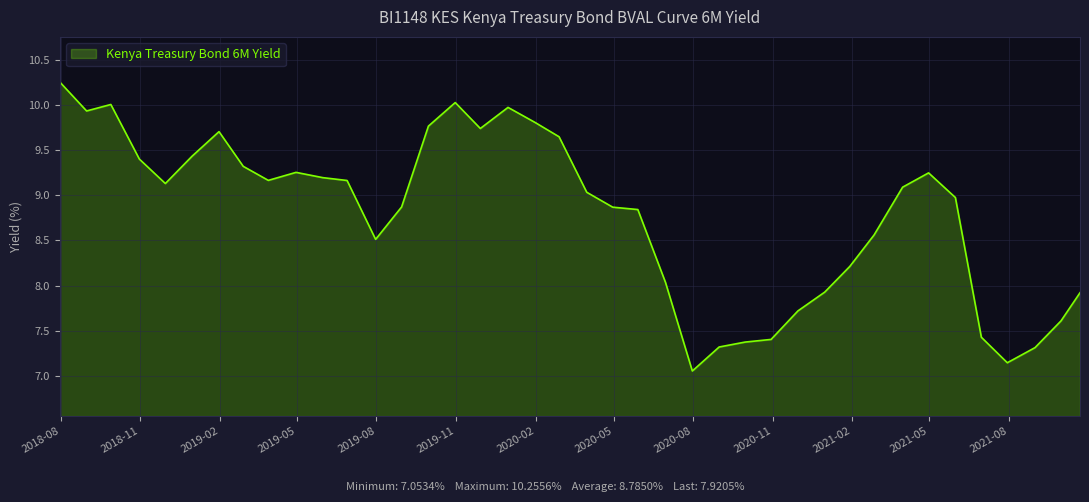

What is the difference between the maximum and minimum values?

3.2